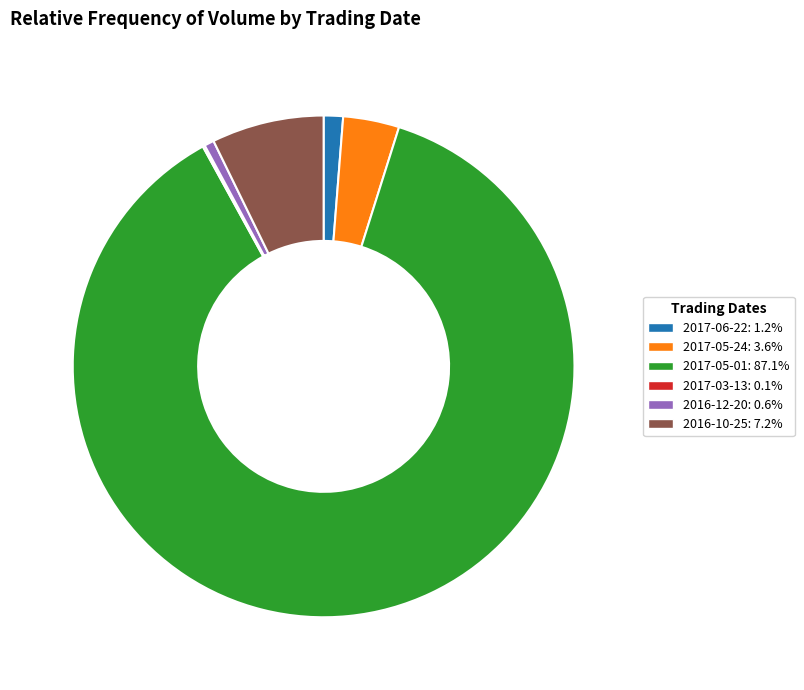

Is there any slice that represents more than half of the pie?

Yes